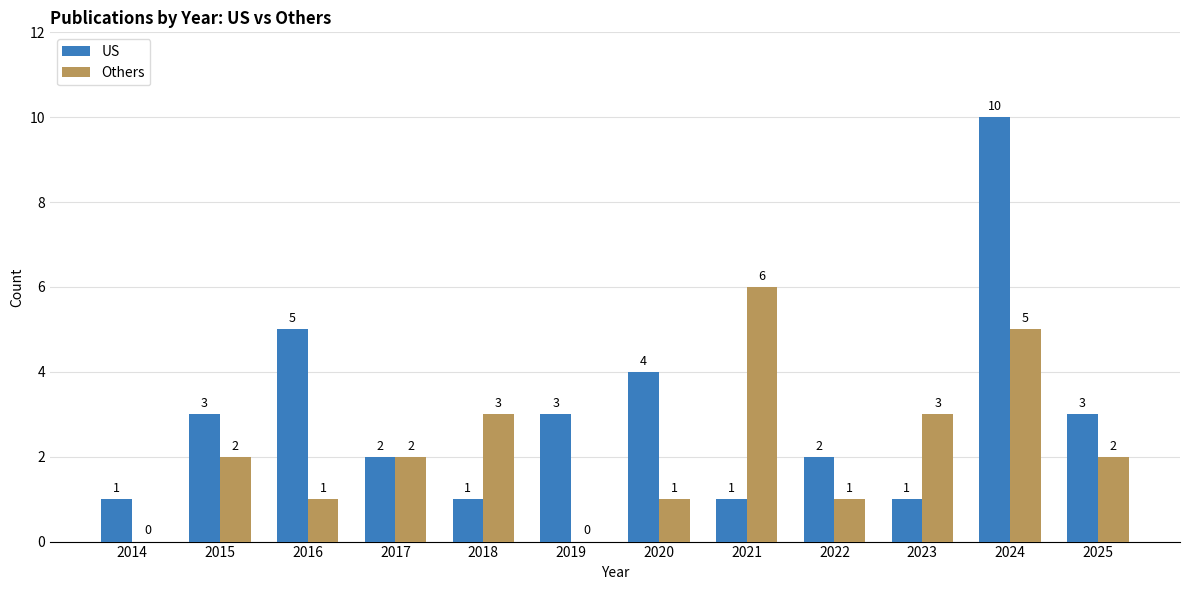

Read the Others value at 2024.

5